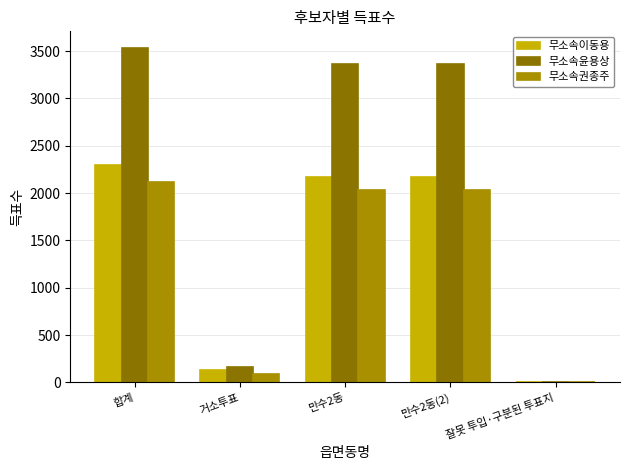

How many distinct data groups are displayed?

3